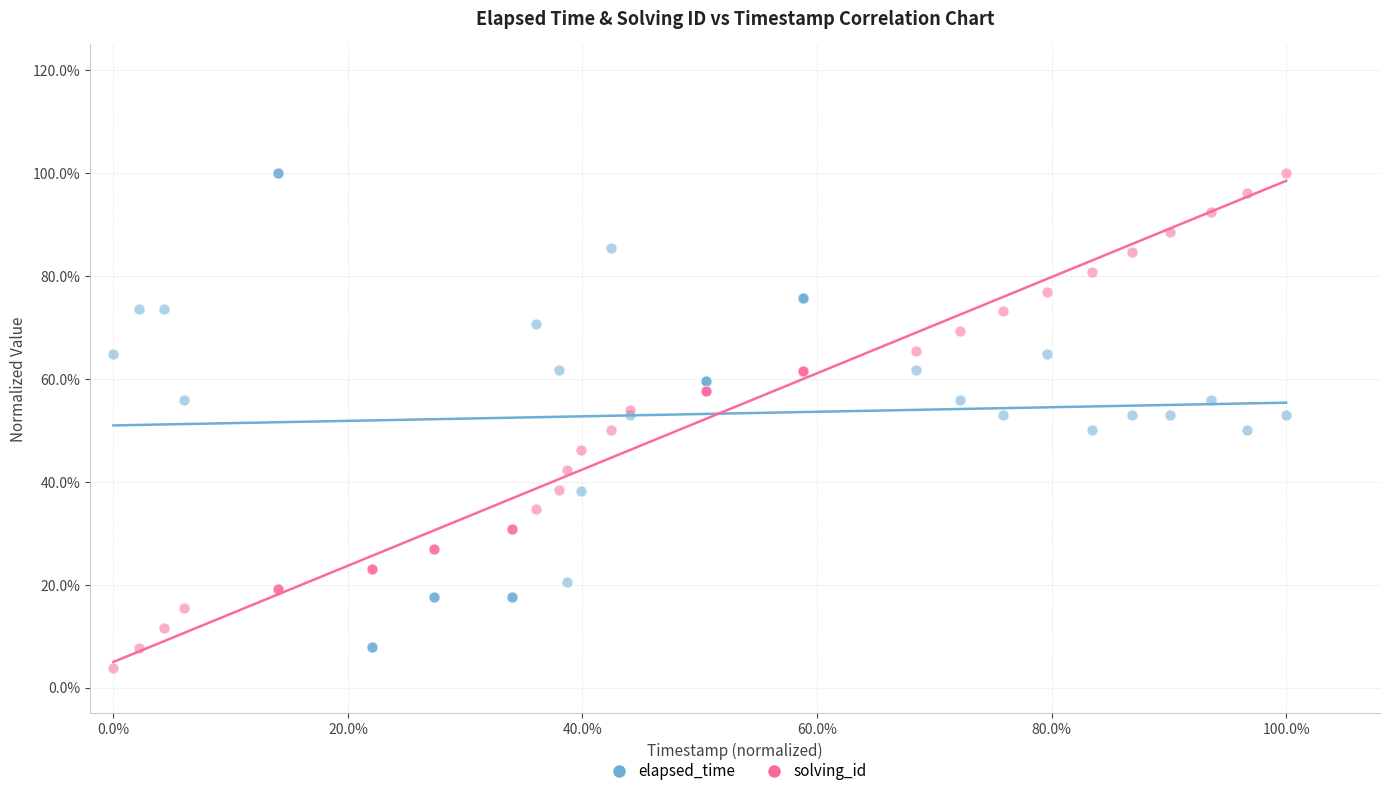

Which series has the largest Y range (max minus min)?

solving_id